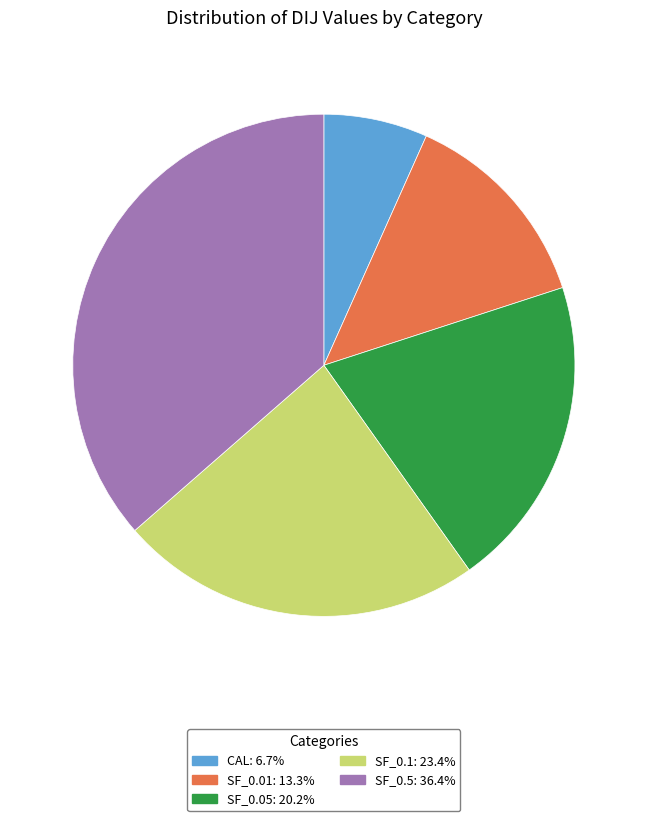

True or false: CAL accounts for 1% of the total.

False